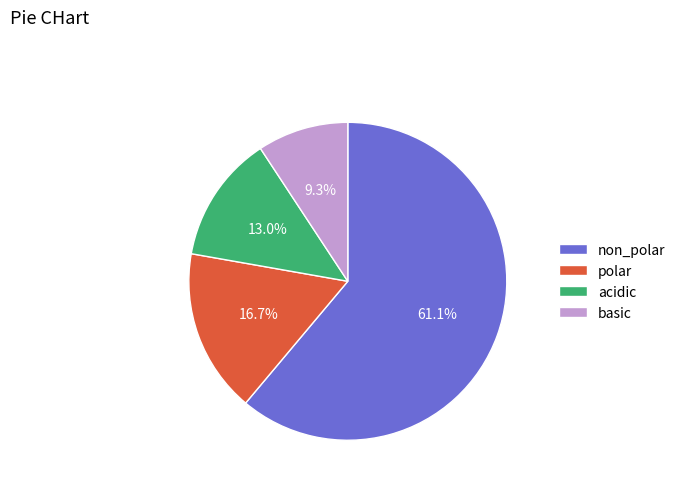

To the nearest percent, what is the difference between the basic and non_polar slice percentages?

52%